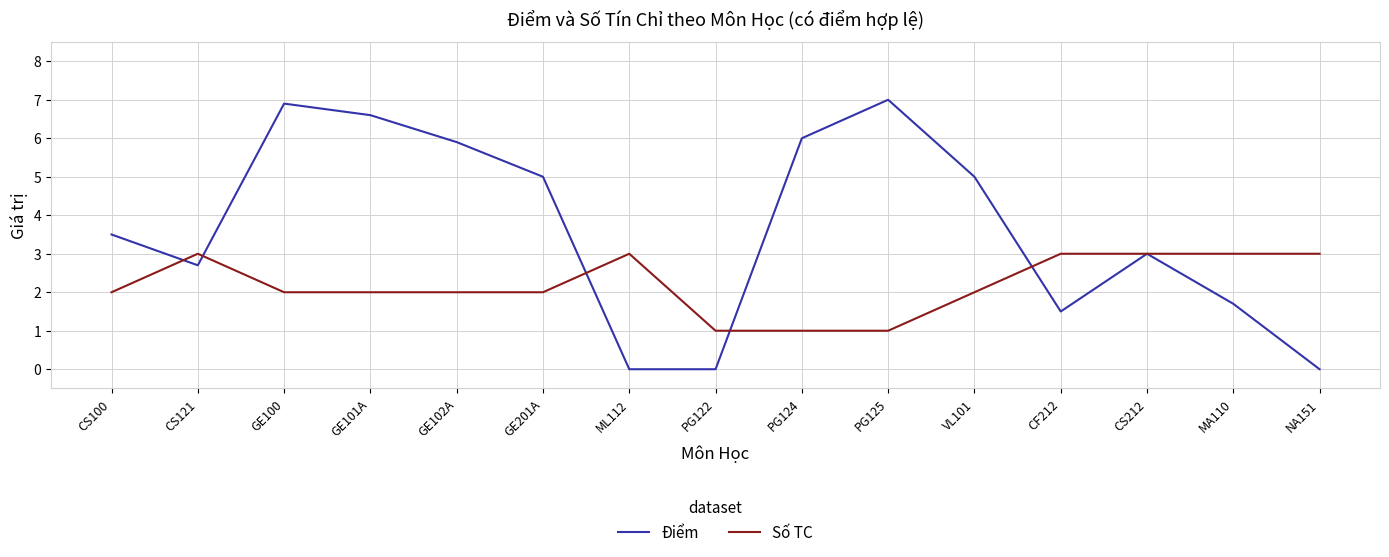

What position from the left is PG122?

8